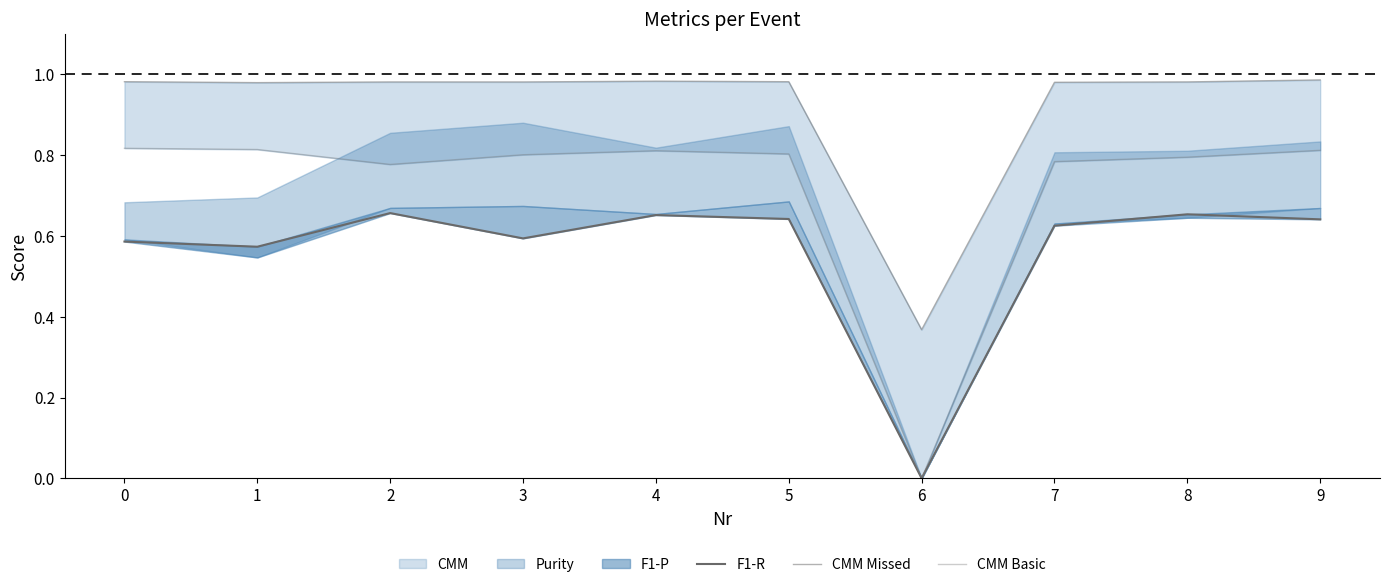

What is the sum of the F1-R values at 7 and 5?

1.3